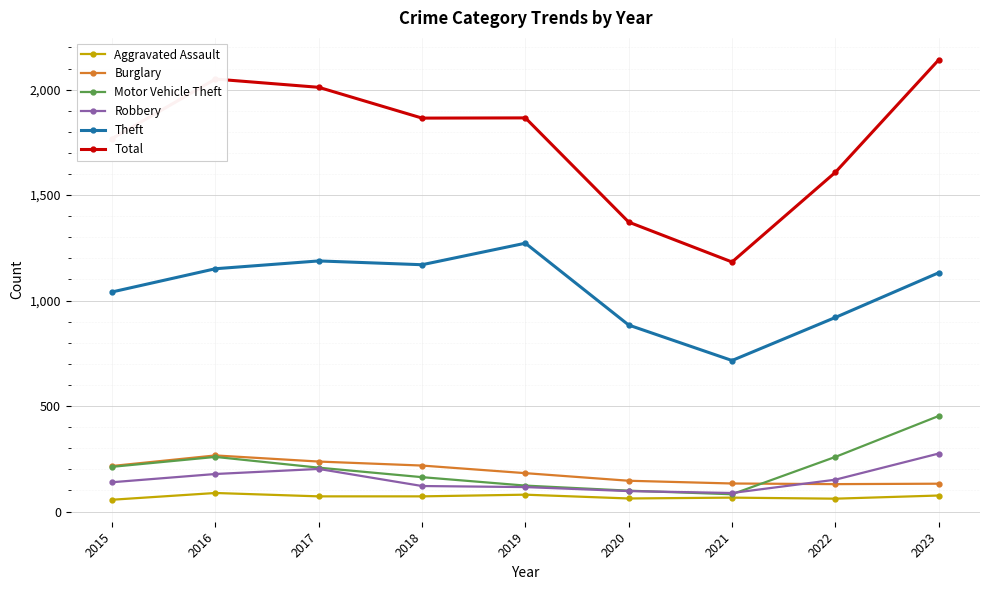

What is the value of the Burglary point at the 1st from the left?

216